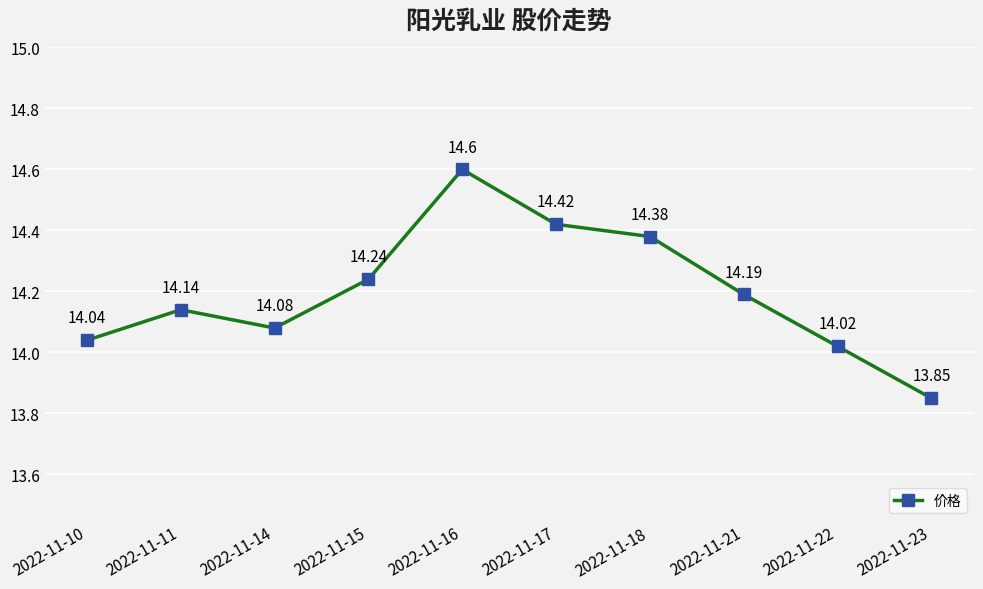

Is it true that the value at 2022-11-23 is 22.3?

False